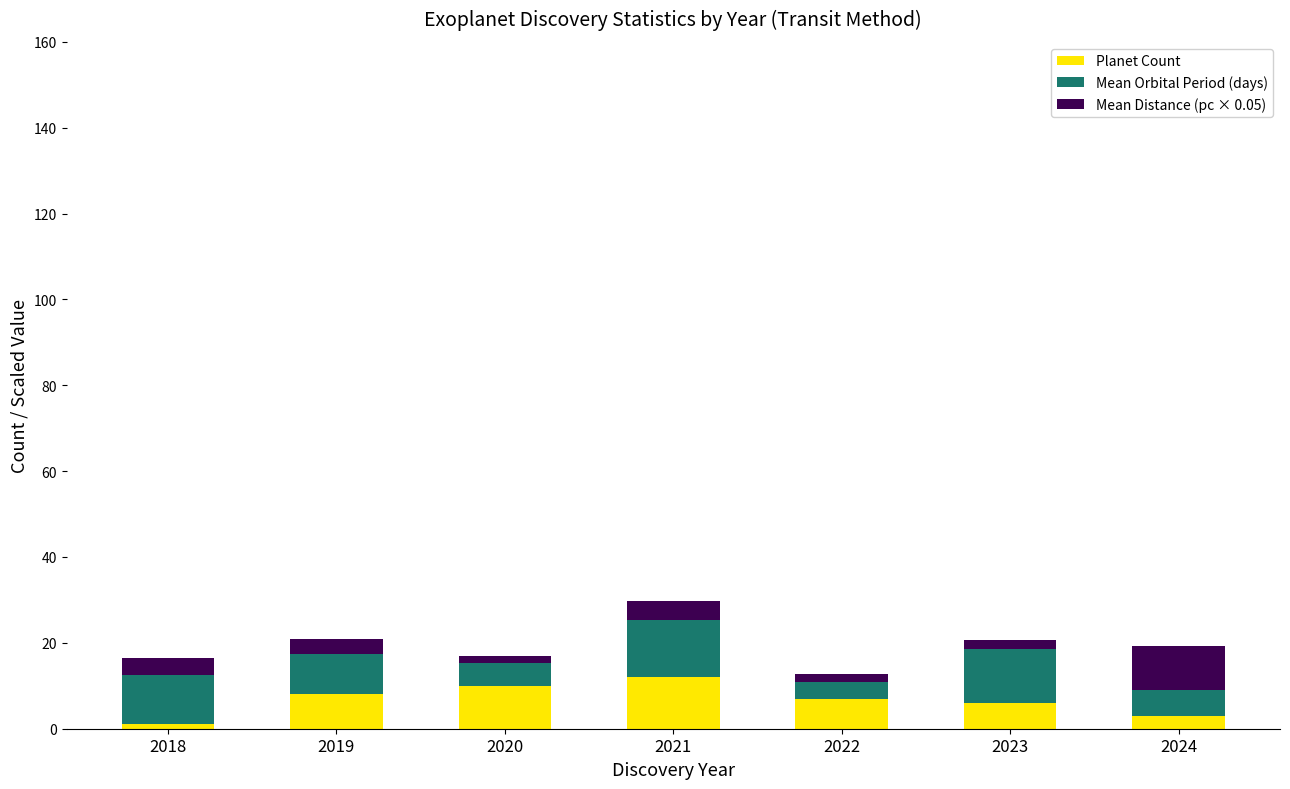

Count the number of data series in this chart.

3